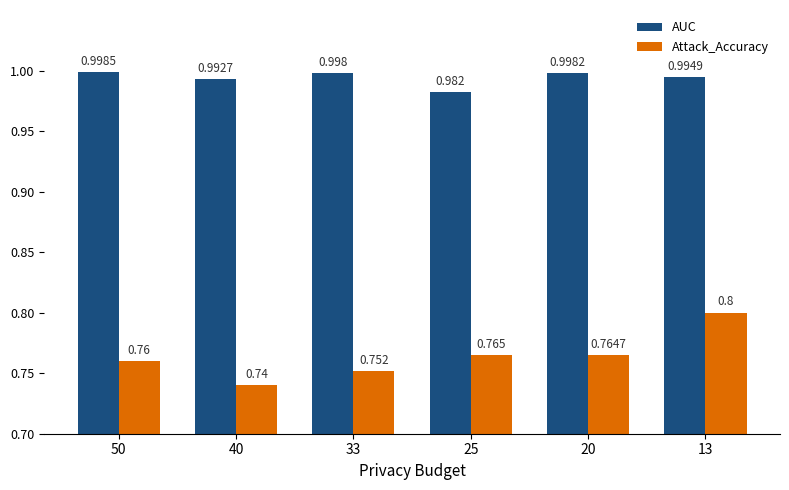

List the series in order of their overall mean, highest first.

AUC, Attack_Accuracy